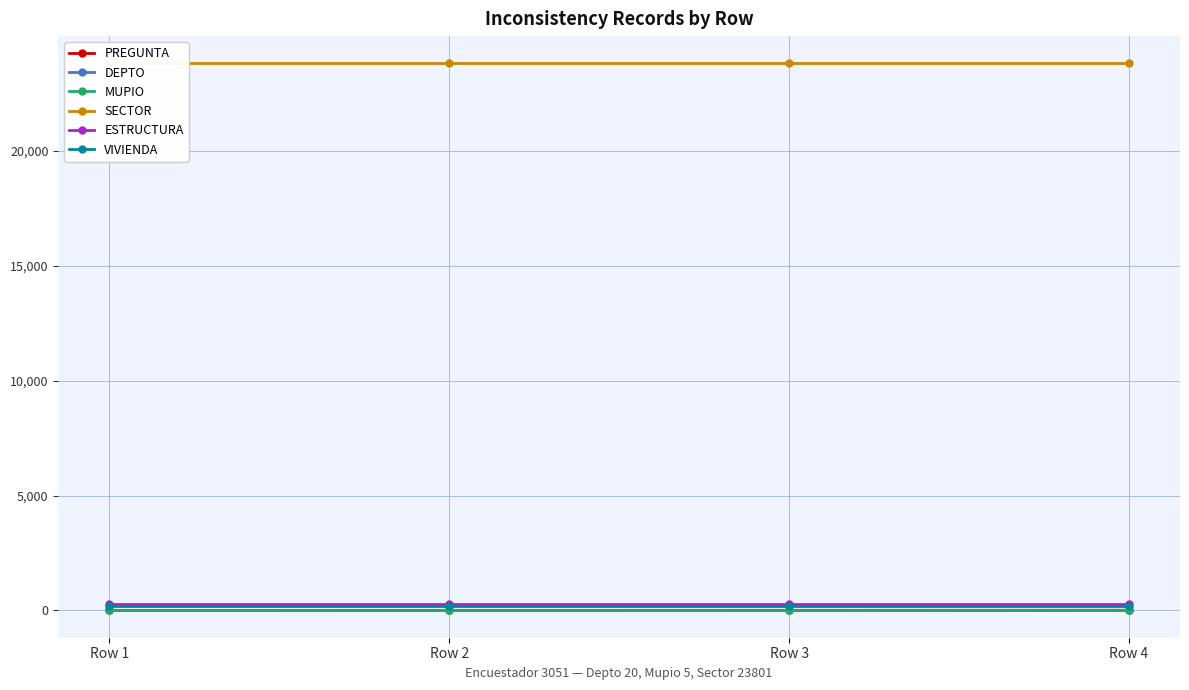

True or false: ESTRUCTURA and SECTOR intersect in this chart.

False